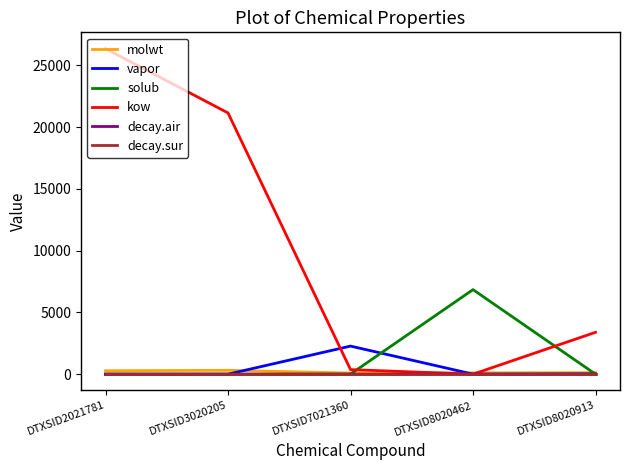

Between DTXSID2021781 and DTXSID8020913, which series saw the biggest shift?

kow